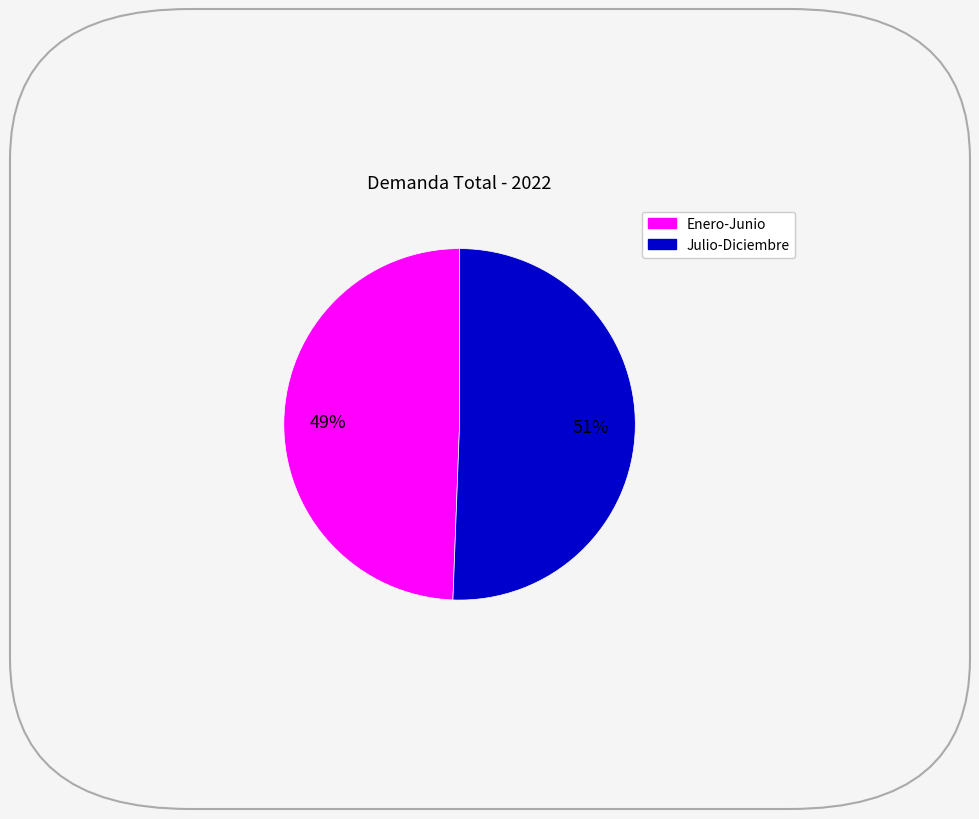

To the nearest percent, what is the average slice percentage?

50%